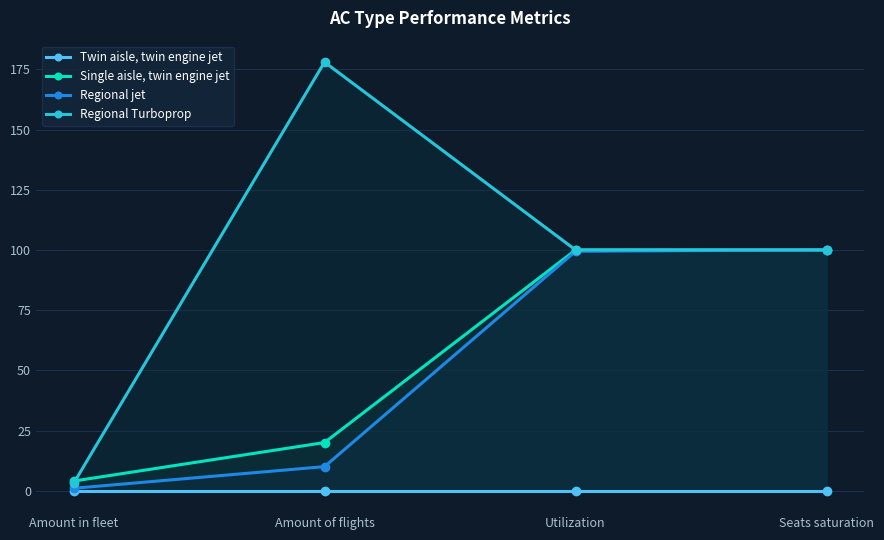

What is the label of the 2nd point from the left?

Amount of flights